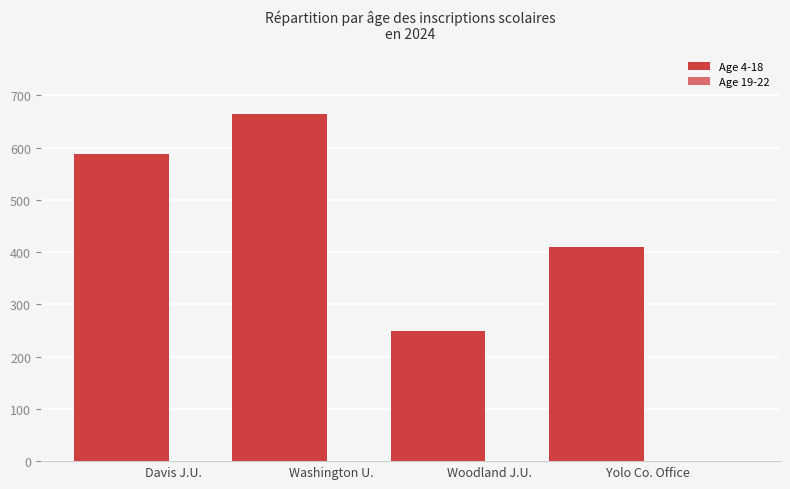

Does the chart contain stacked bars?

No